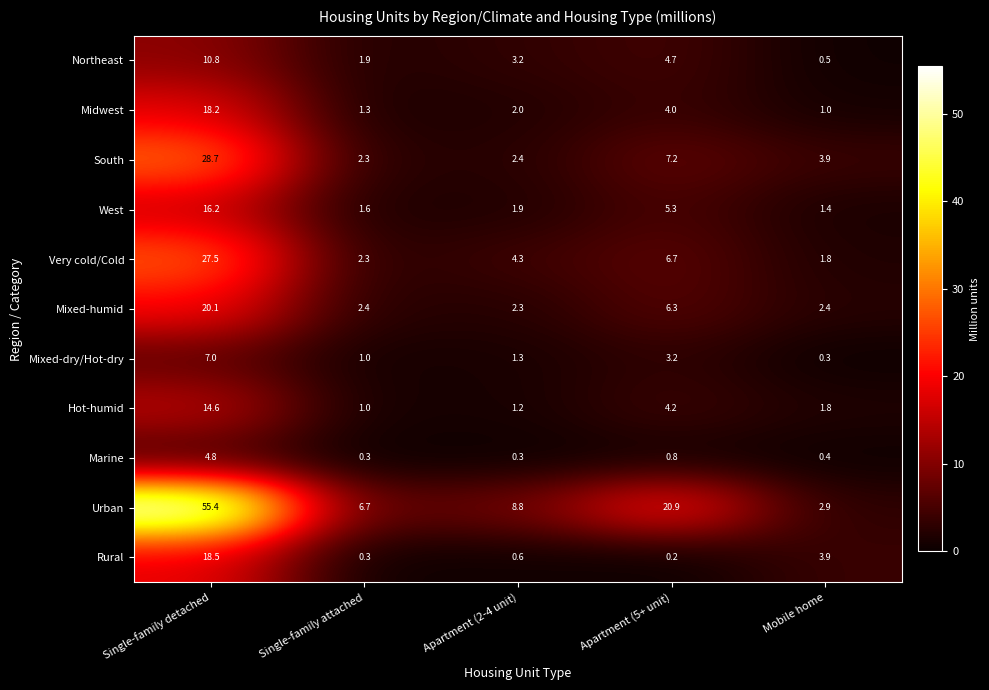

Rank the series by their maximum value, from highest to lowest.

Urban, South, Very cold/Cold, Mixed-humid, Rural, Midwest, West, Hot-humid, Northeast, Mixed-dry/Hot-dry, Marine